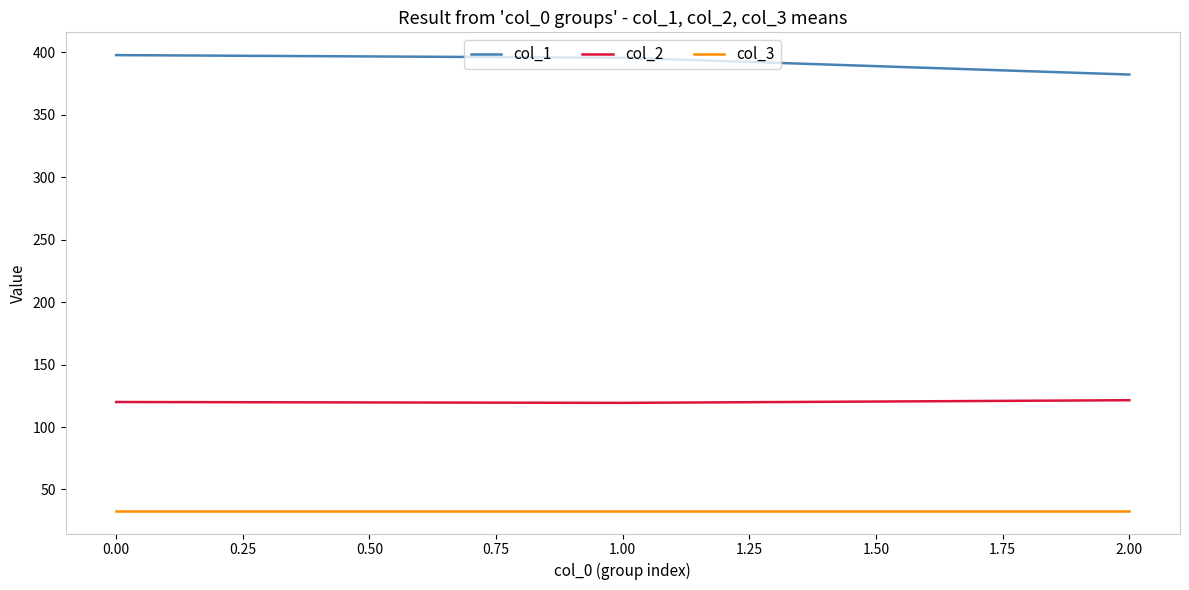

What is the difference between the highest and lowest values at 0.00?

364.9